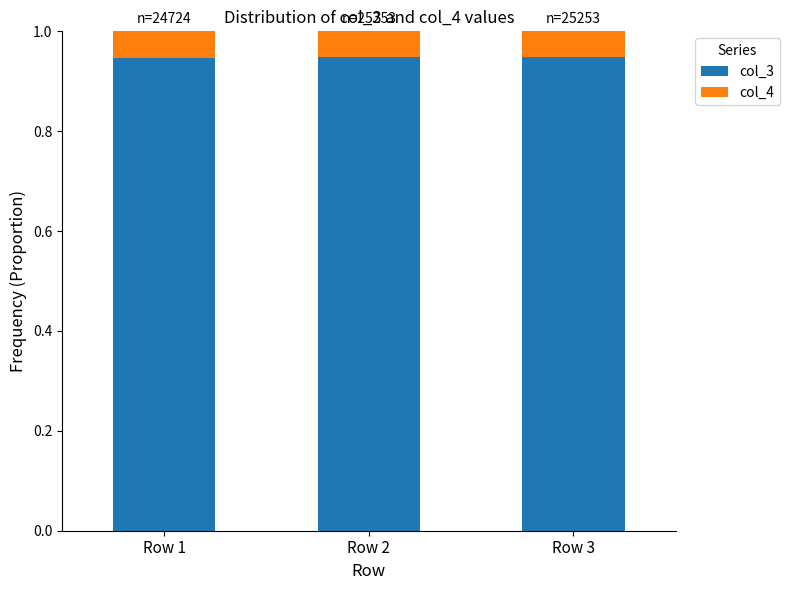

What is the total value across all series at Row 3?

1.0